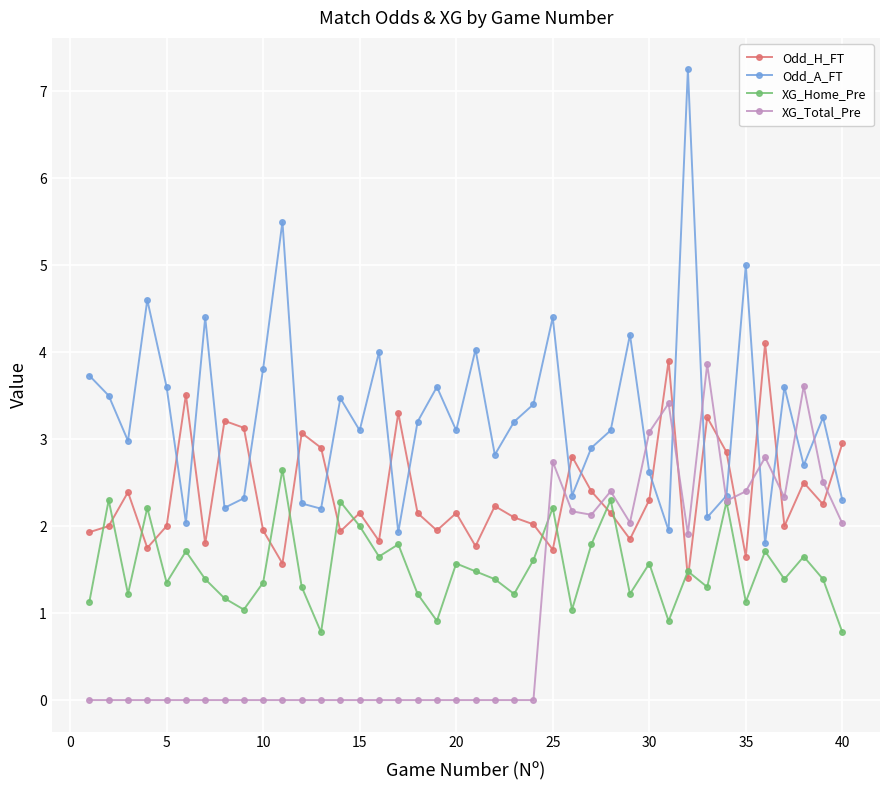

What is the value of the XG_Total_Pre point at the 30th from the left?

3.1